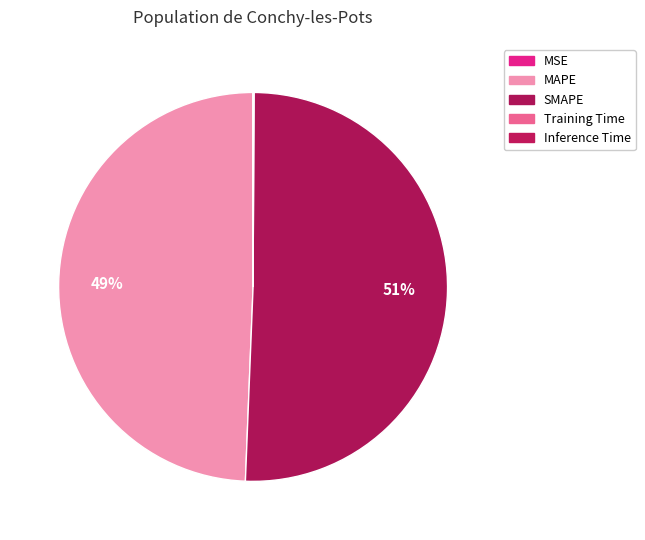

What is the total percentage of Inference Time and SMAPE?

50.6%